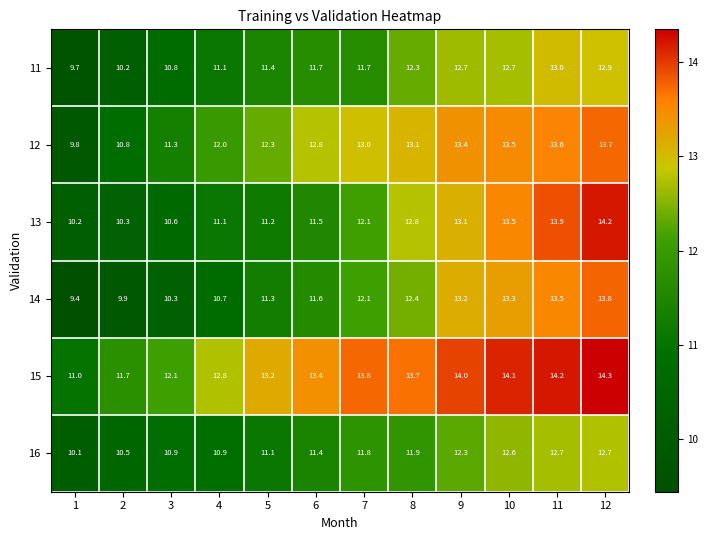

At which label does 15 first exceed 13?

5